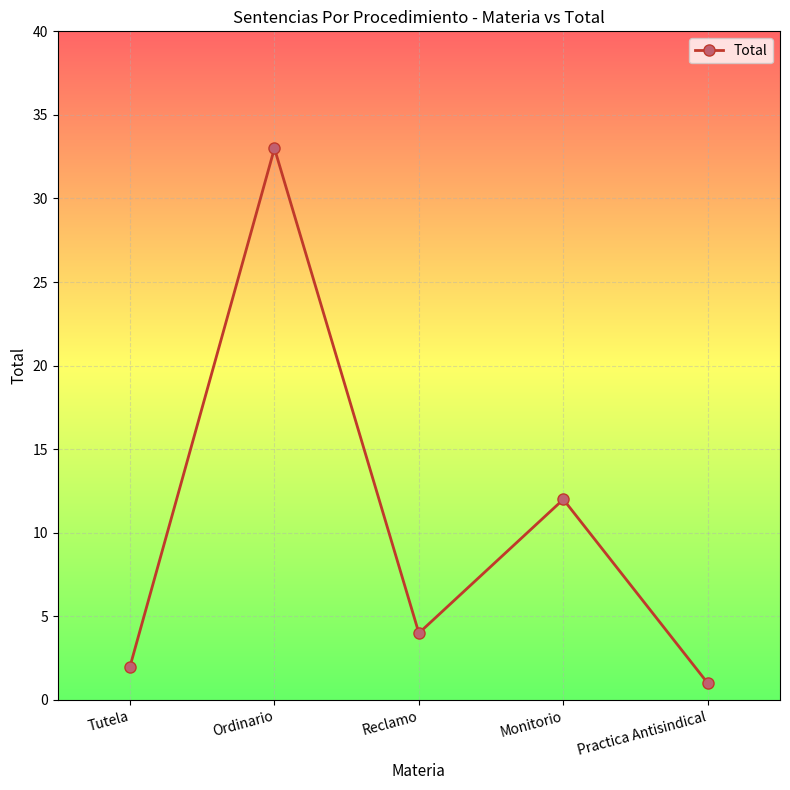

List the labels in order of value, largest first.

Ordinario, Monitorio, Reclamo, Tutela, Practica Antisindical